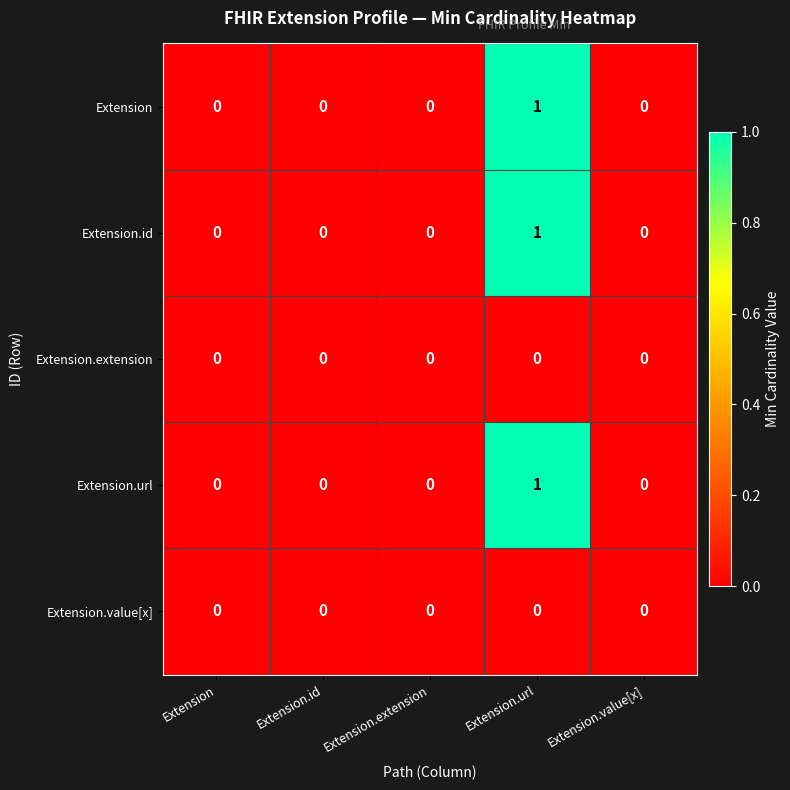

The value of Extension.value[x] at Extension is 0. True or false?

True